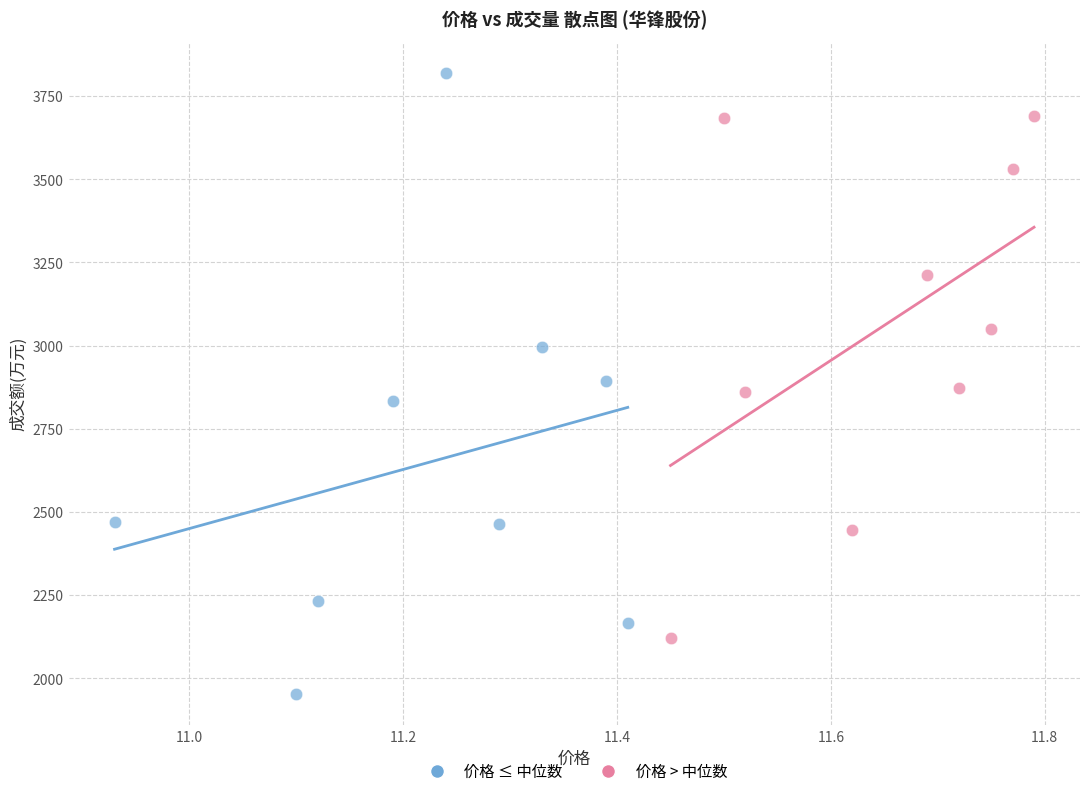

Which series contains the highest Y value?

价格 ≤ 中位数